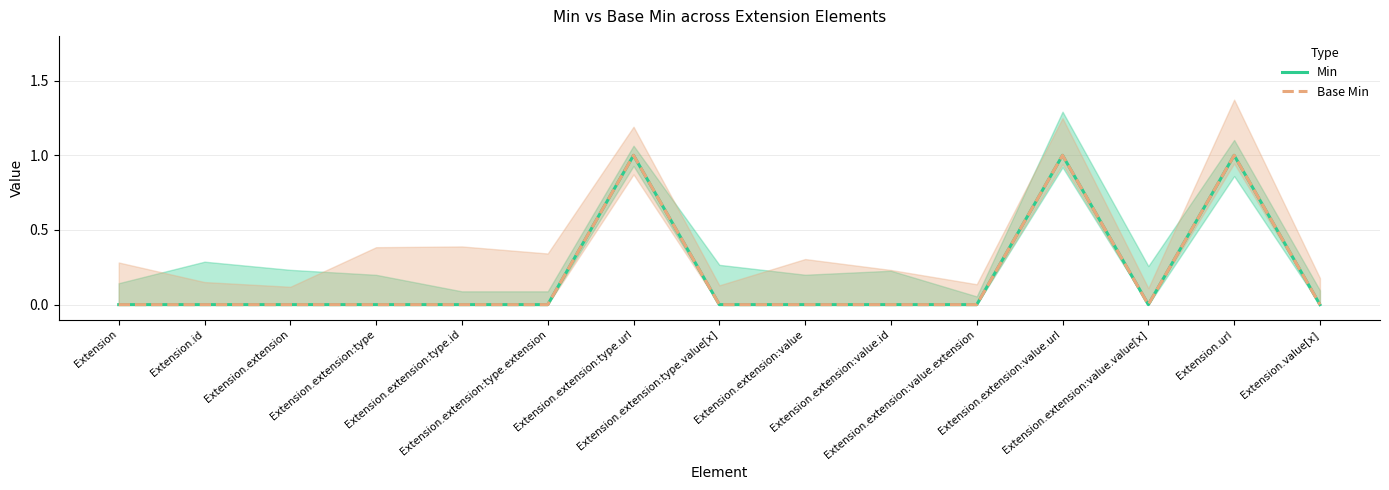

Reading left to right, transcribe all the data shown in this chart.

Min: Extension=0	Extension.id=0	Extension.extension=0	Extension.extension:type=0	Extension.extension:type.id=0	Extension.extension:type.extension=0	Extension.extension:type.url=1	Extension.extension:type.value[x]=0	Extension.extension:value=0	Extension.extension:value.id=0	Extension.extension:value.extension=0	Extension.extension:value.url=1	Extension.extension:value.value[x]=0	Extension.url=1	Extension.value[x]=0
Base Min: Extension=0	Extension.id=0	Extension.extension=0	Extension.extension:type=0	Extension.extension:type.id=0	Extension.extension:type.extension=0	Extension.extension:type.url=1	Extension.extension:type.value[x]=0	Extension.extension:value=0	Extension.extension:value.id=0	Extension.extension:value.extension=0	Extension.extension:value.url=1	Extension.extension:value.value[x]=0	Extension.url=1	Extension.value[x]=0